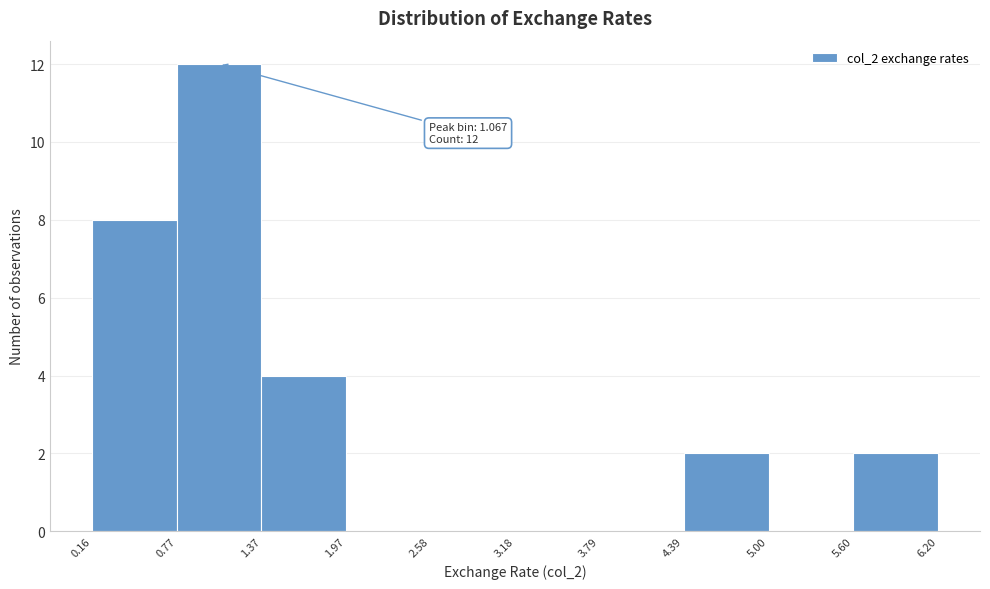

Over which range of the x-axis is the bar tallest?

0.77 to 1.37